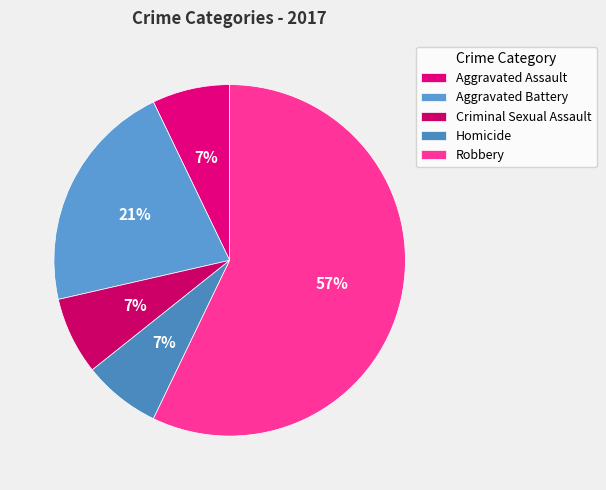

Rank the categories by value from highest to lowest.

Robbery, Aggravated Battery, Aggravated Assault, Criminal Sexual Assault, Homicide